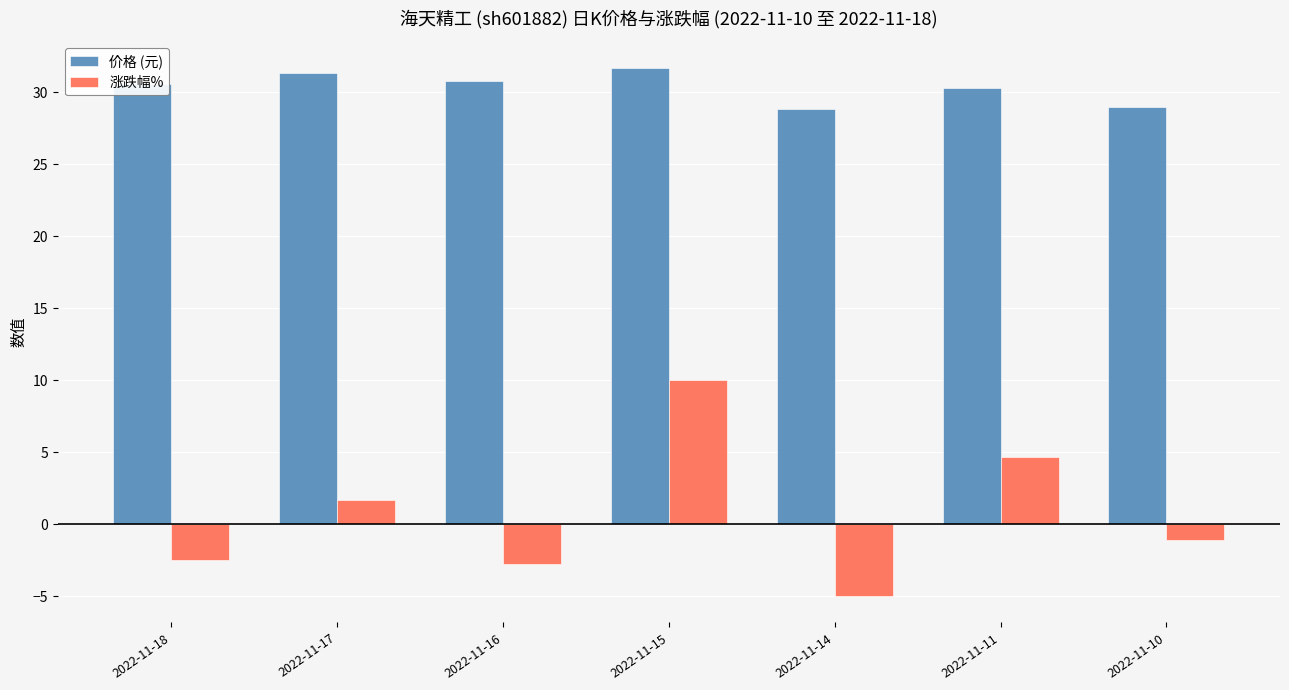

How many series are shown in this chart?

2